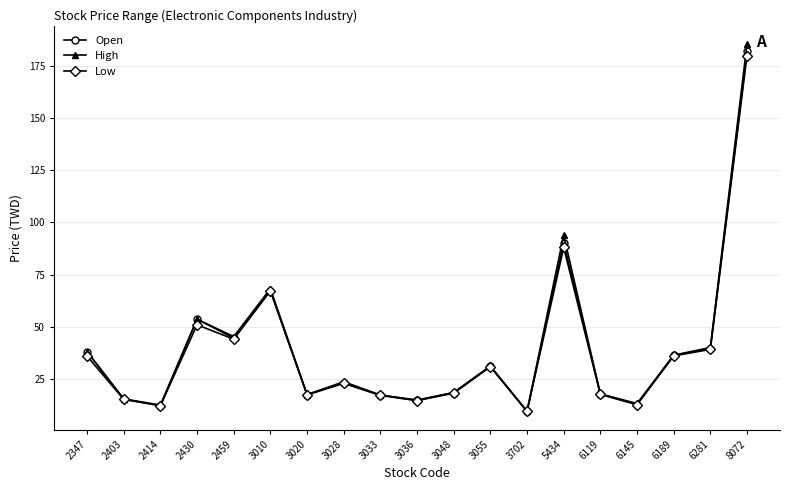

List the series in order of their peak value, highest first.

High, Open, Low